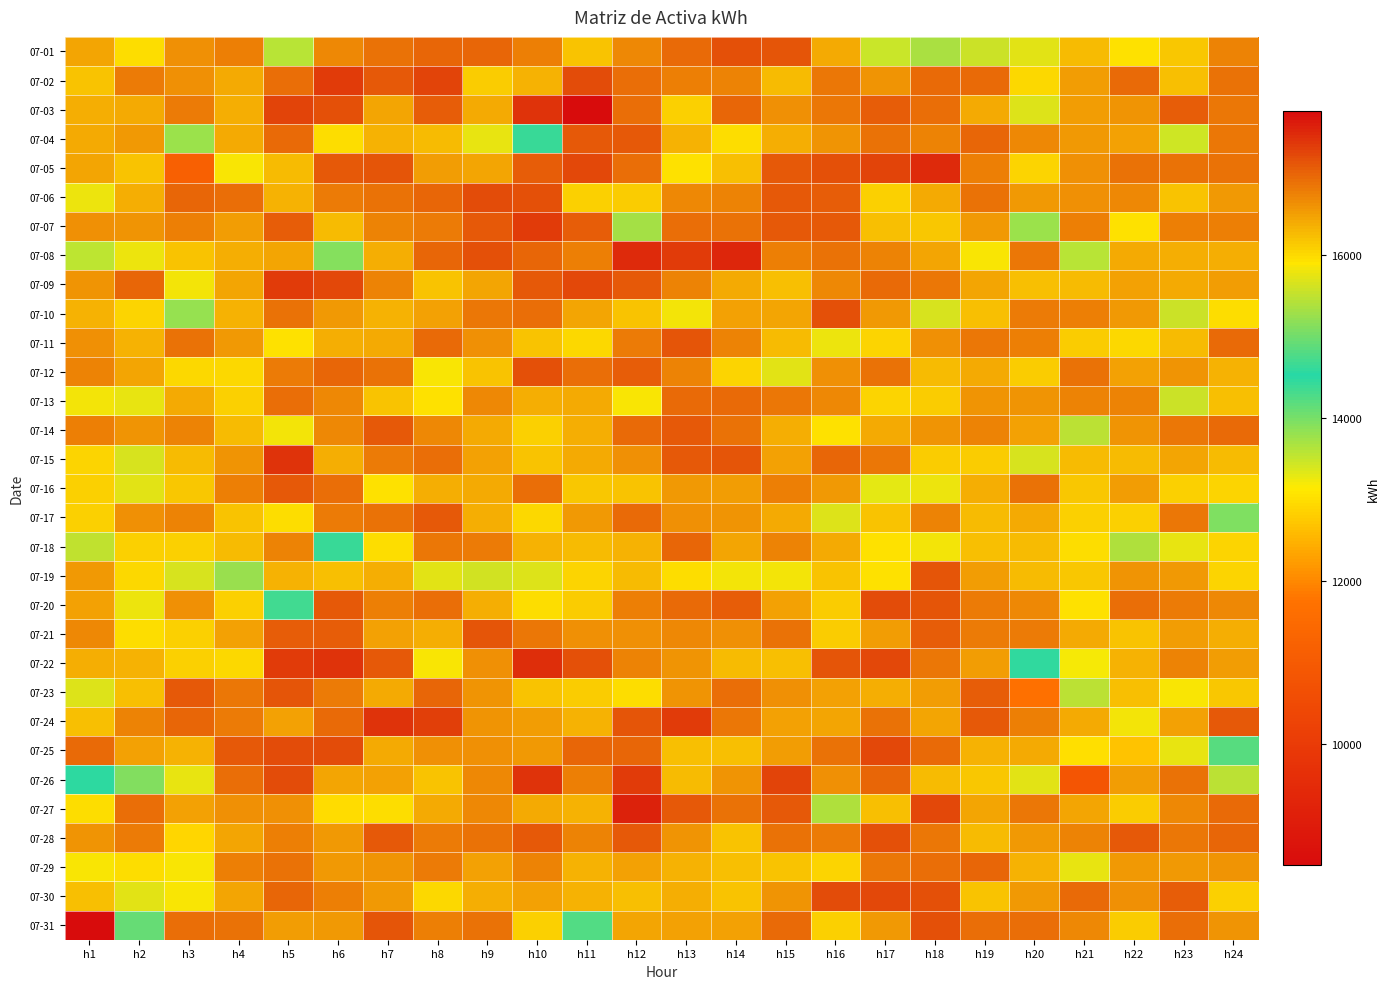

Which series has the widest spread of values?

07-31